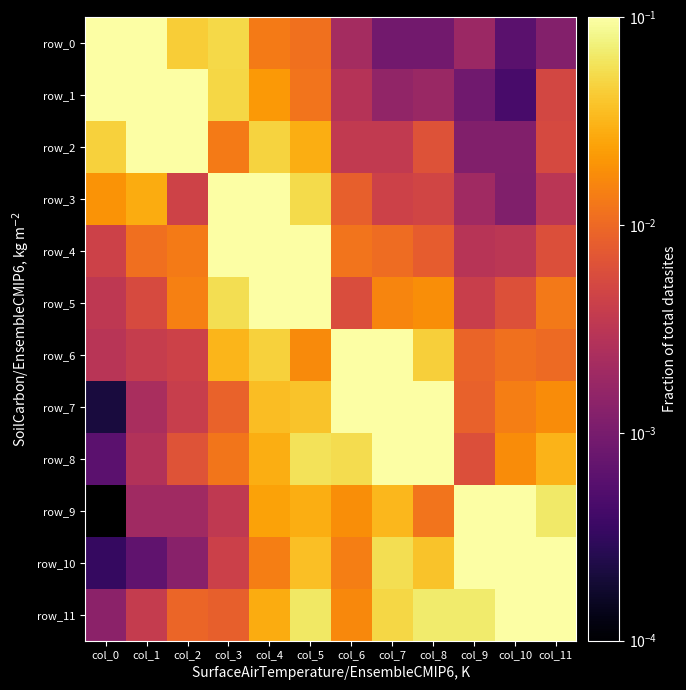

What is the sum of the row_0 values at col_6 and col_0?

0.7